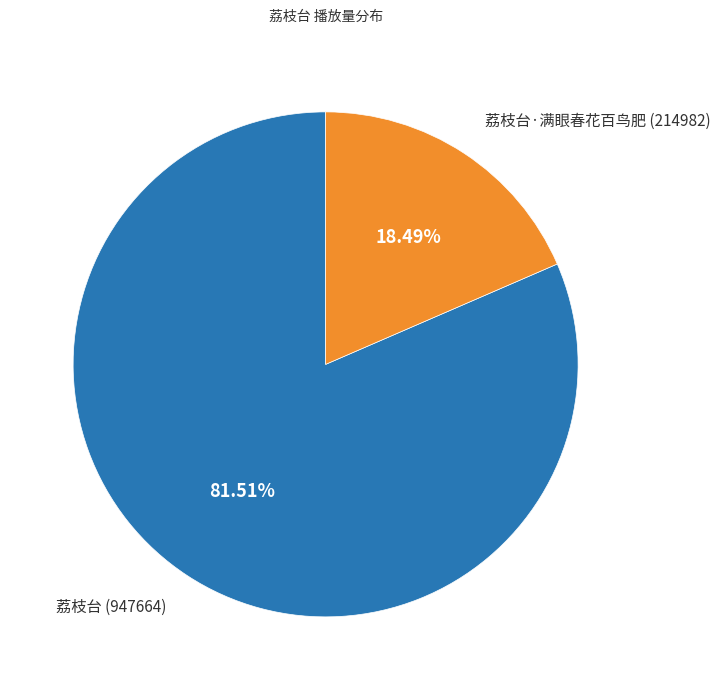

What percentage is the 荔枝台 slice, to the nearest percent?

82%